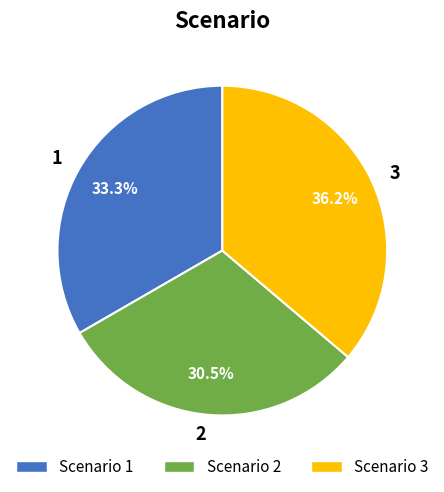

Which category has the biggest portion of the pie?

3